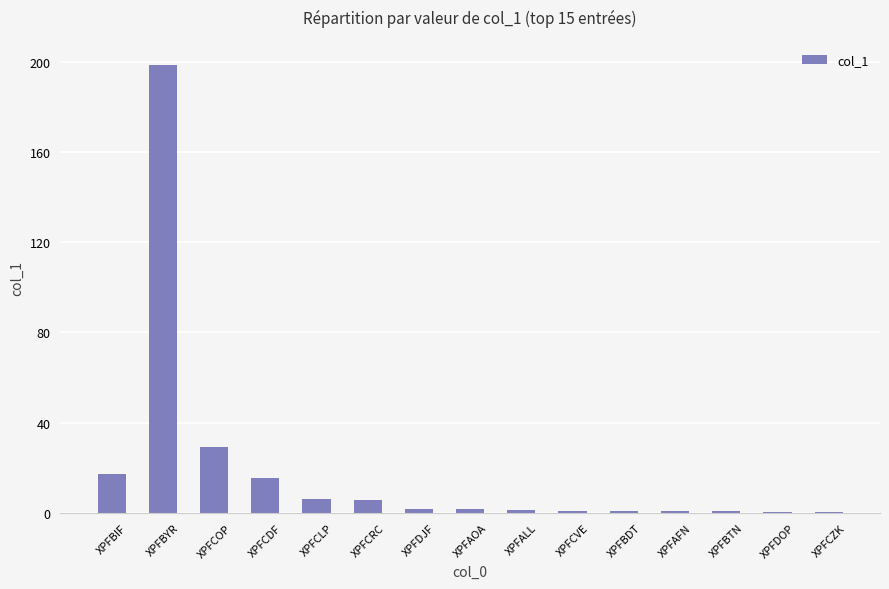

How many categories are shown in the chart?

15